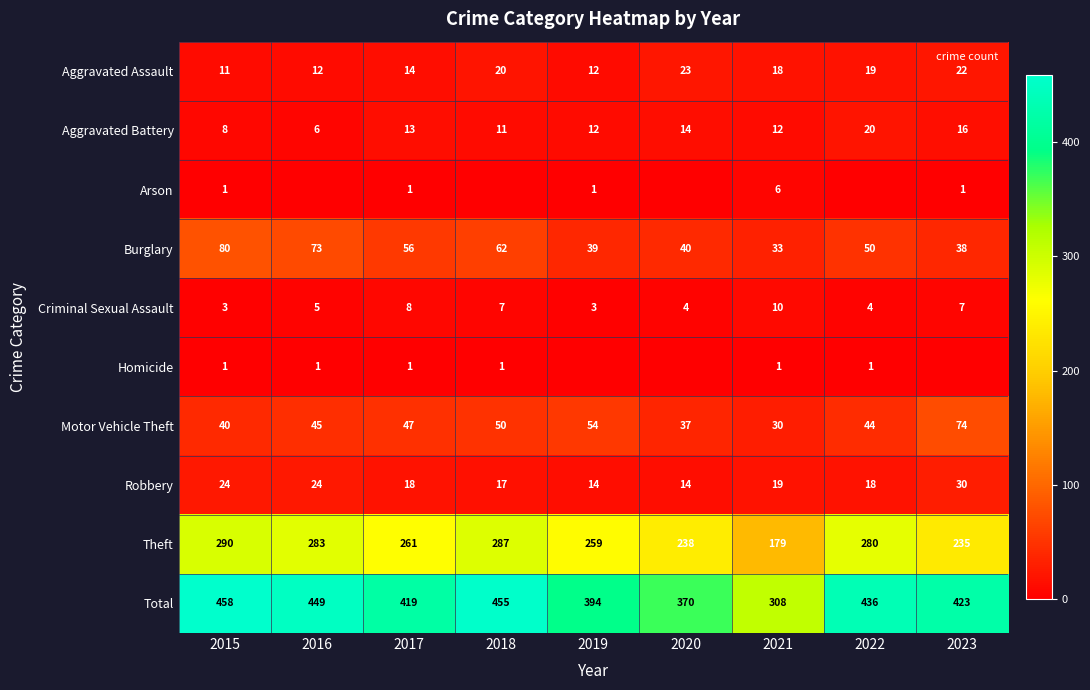

How many Criminal Sexual Assault values are between 4 and 7?

5